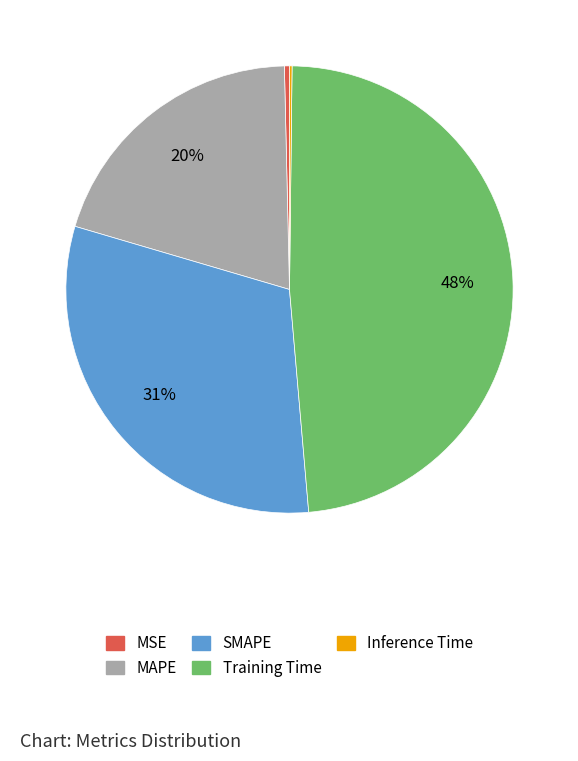

What is the largest slice in the pie chart?

Training Time